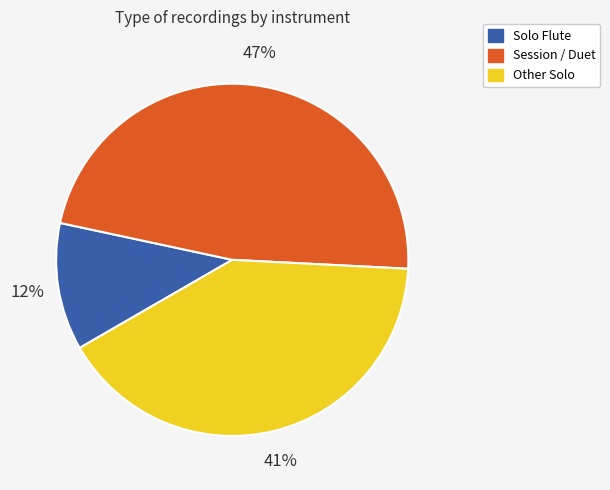

To the nearest percent, what is the average slice percentage?

33%